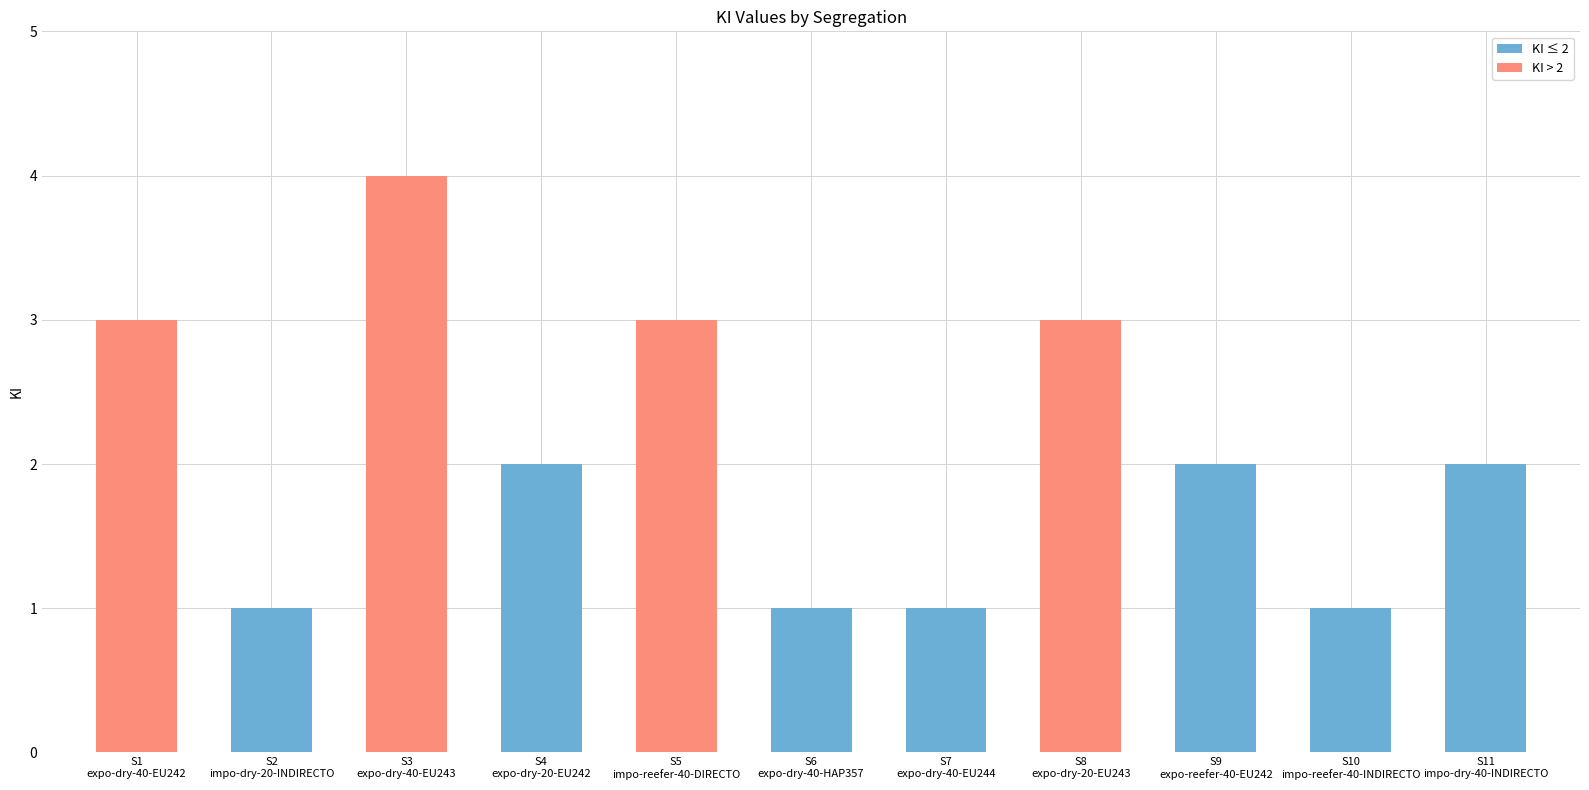

At which label does the data first exceed 2?

S1
expo-dry-40-EU242